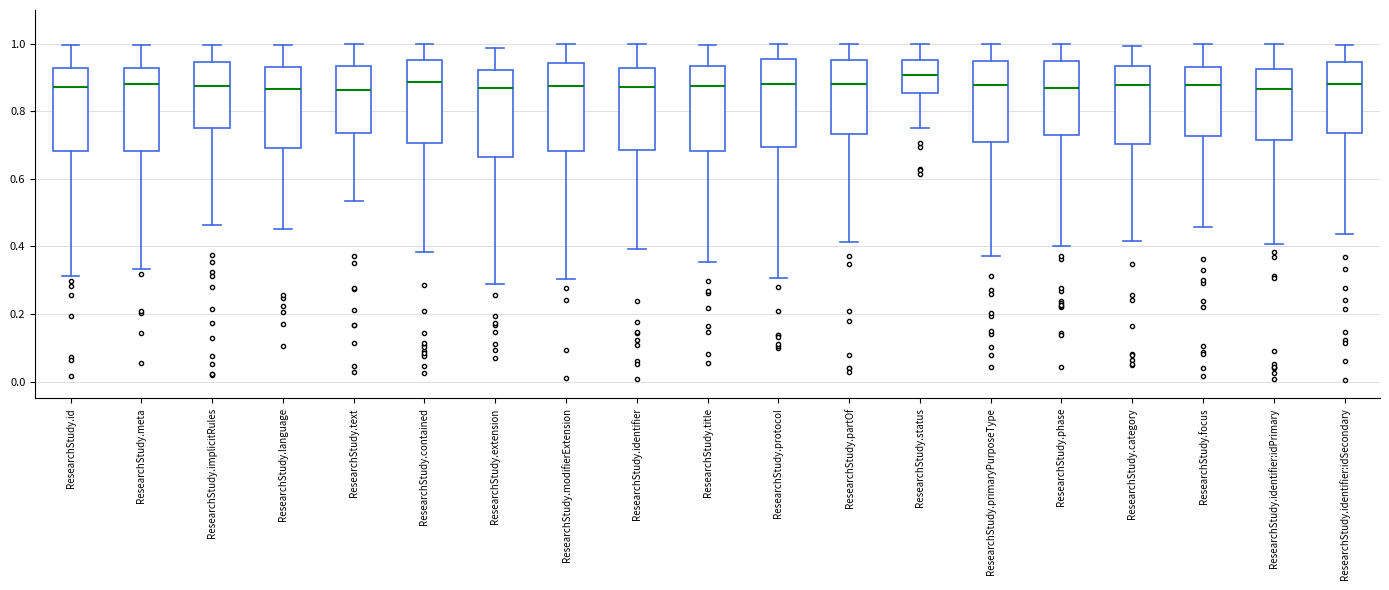

Reading left to right, read every box against the y-axis: the position of its median line, the range the box covers, and the ends of its whiskers. The values are not printed on the chart, so give them approximately, as read against the axis.

ResearchStudy.id: median 0.88, box 0.68 to 0.92, whiskers 0.32 to 1.00
ResearchStudy.meta: median 0.88, box 0.68 to 0.92, whiskers 0.34 to 1.00
ResearchStudy.implicitRules: median 0.88, box 0.76 to 0.94, whiskers 0.46 to 1.00
ResearchStudy.language: median 0.86, box 0.70 to 0.94, whiskers 0.46 to 1.00
ResearchStudy.text: median 0.86, box 0.74 to 0.94, whiskers 0.54 to 1.00
ResearchStudy.contained: median 0.88, box 0.70 to 0.96, whiskers 0.38 to 1.00
ResearchStudy.extension: median 0.86, box 0.66 to 0.92, whiskers 0.28 to 0.98
ResearchStudy.modifierExtension: median 0.88, box 0.68 to 0.94, whiskers 0.30 to 1.00
ResearchStudy.identifier: median 0.88, box 0.68 to 0.92, whiskers 0.40 to 1.00
ResearchStudy.title: median 0.88, box 0.68 to 0.94, whiskers 0.36 to 1.00
ResearchStudy.protocol: median 0.88, box 0.70 to 0.96, whiskers 0.30 to 1.00
ResearchStudy.partOf: median 0.88, box 0.74 to 0.96, whiskers 0.42 to 1.00
ResearchStudy.status: median 0.90, box 0.86 to 0.96, whiskers 0.76 to 1.00
ResearchStudy.primaryPurposeType: median 0.88, box 0.70 to 0.94, whiskers 0.38 to 1.00
ResearchStudy.phase: median 0.86, box 0.72 to 0.94, whiskers 0.40 to 1.00
ResearchStudy.category: median 0.88, box 0.70 to 0.94, whiskers 0.42 to 1.00
ResearchStudy.focus: median 0.88, box 0.72 to 0.94, whiskers 0.46 to 1.00
ResearchStudy.identifier:idPrimary: median 0.86, box 0.72 to 0.92, whiskers 0.40 to 1.00
ResearchStudy.identifier:idSecondary: median 0.88, box 0.74 to 0.94, whiskers 0.44 to 1.00